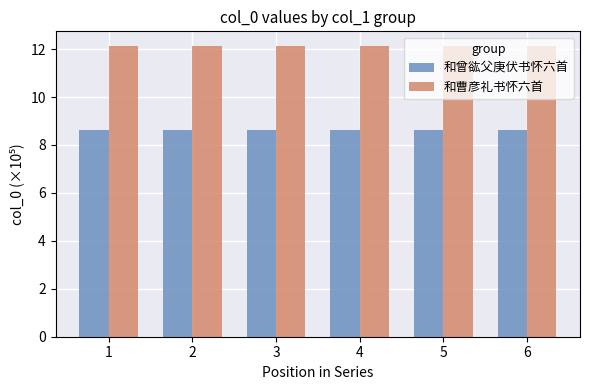

How many series are shown in this chart?

2